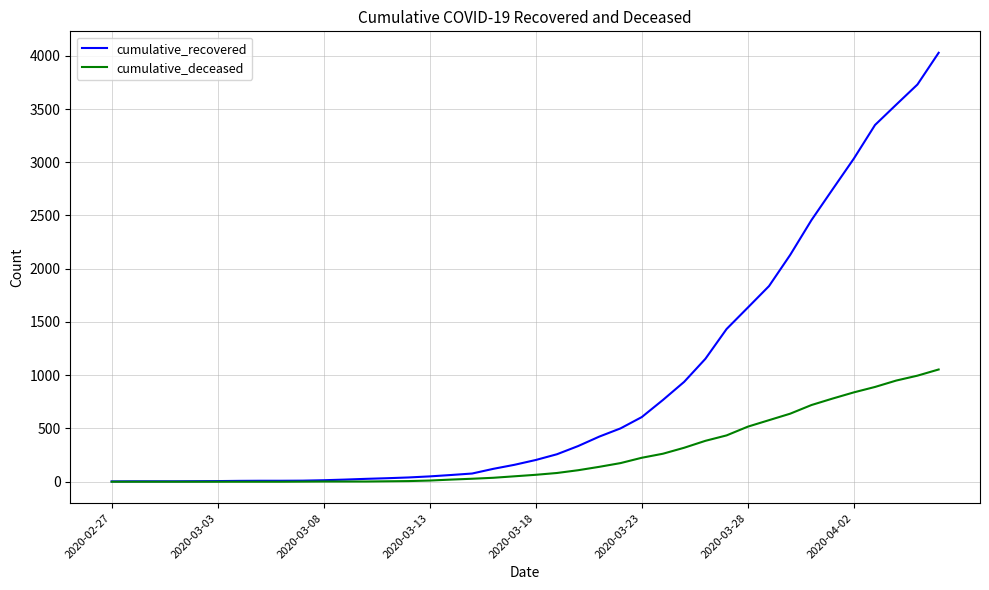

What is the greatest value displayed?

4028